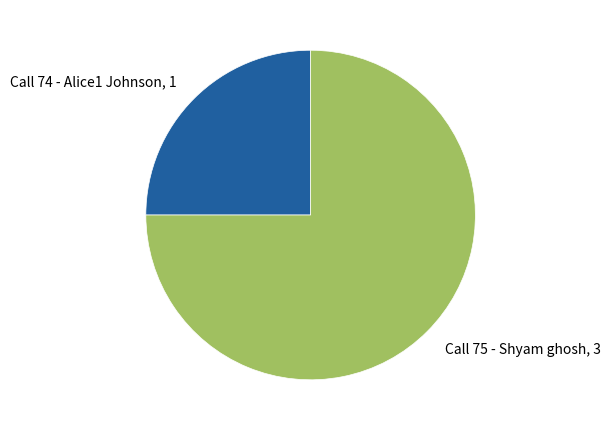

What is the ratio of the value at Call 74 - Alice1 Johnson, 1 to the value at Call 75 - Shyam ghosh, 3?

0.3